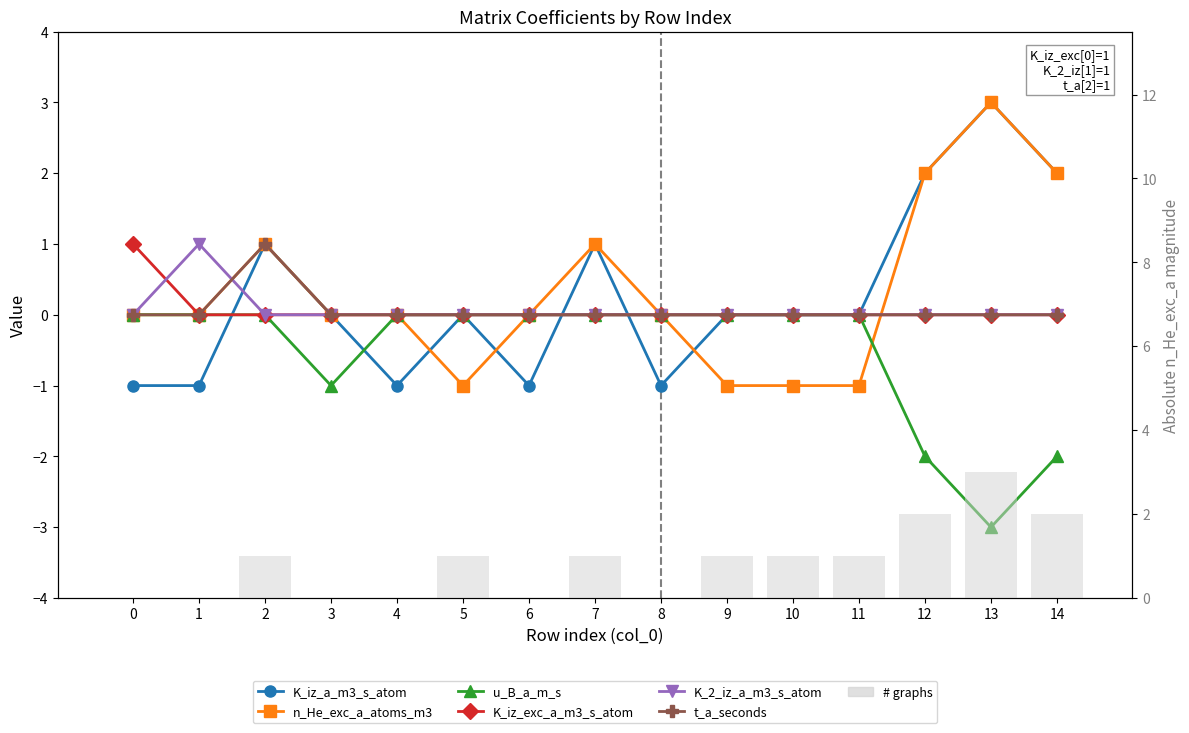

True or false: K_iz_exc_a_m3_s_atom has a value of 0 at 14.

True